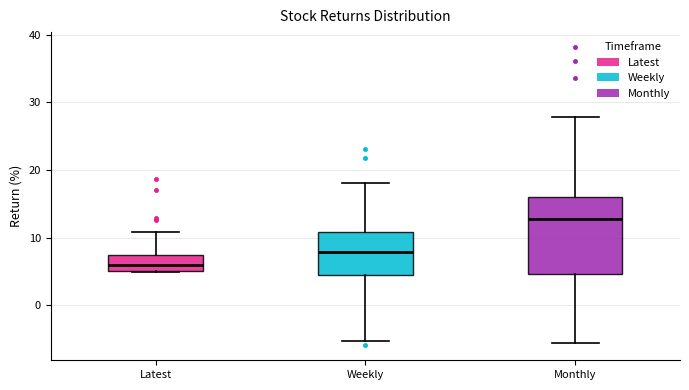

Where does the median line of the box for Latest sit on the y-axis? The values are not printed on the chart, so give them approximately, as read against the axis.

6